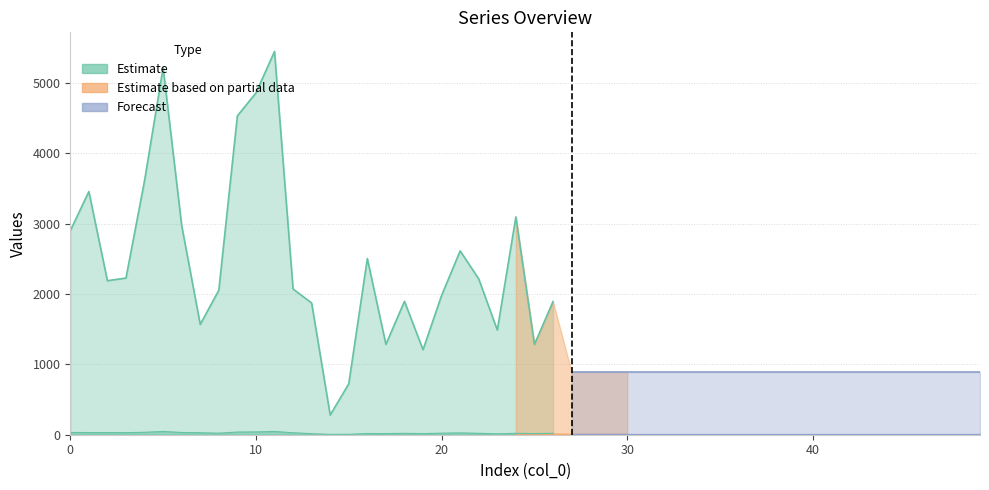

At which label is col_1 closest to 25?

21